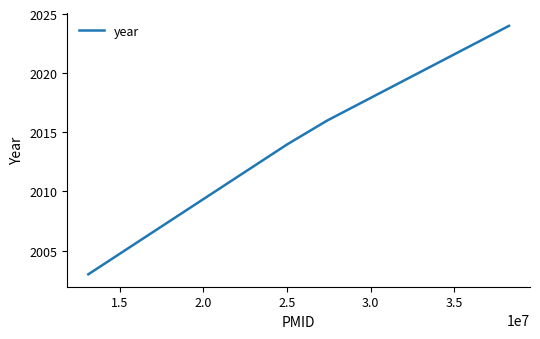

What is the difference between the maximum and minimum values?

21